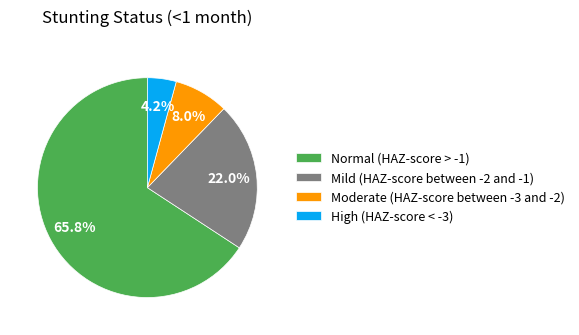

Which has a higher value, High (HAZ-score < -3) or Normal (HAZ-score > -1)?

Normal (HAZ-score > -1)